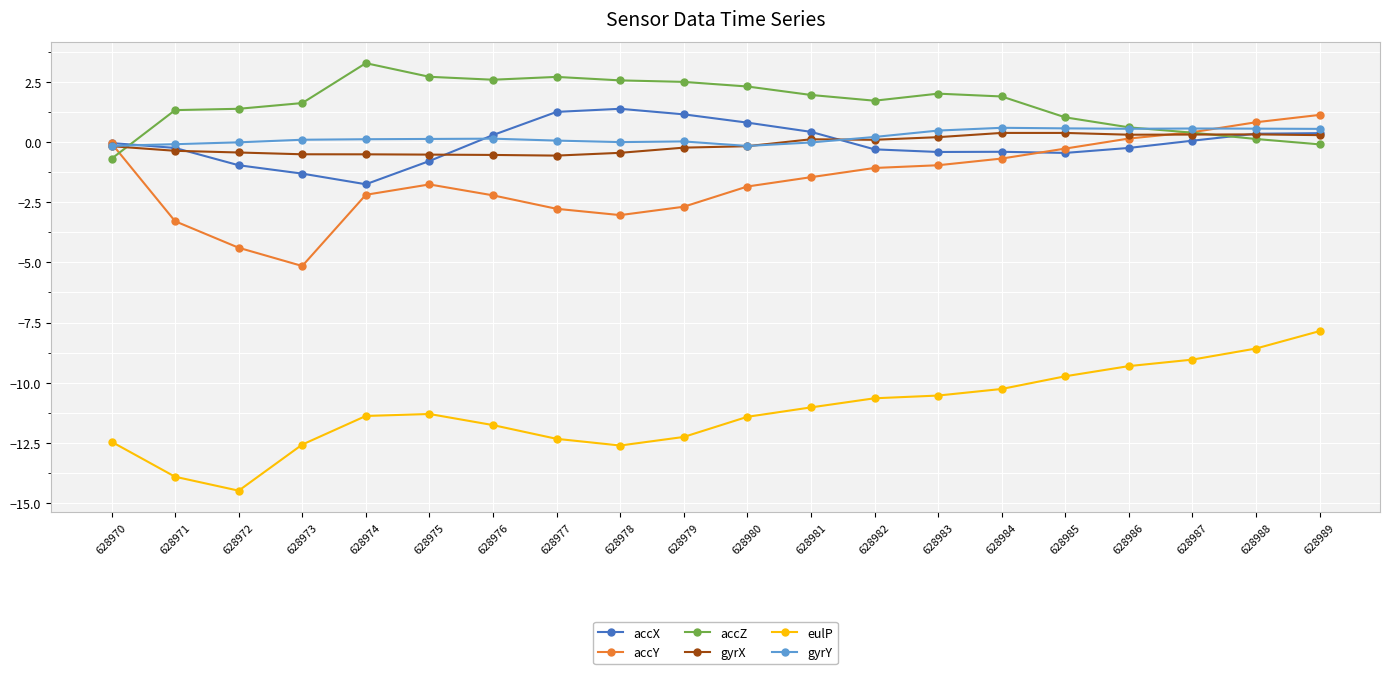

Is the value of eulP at 628970 greater than the value of gyrY at 628978?

No